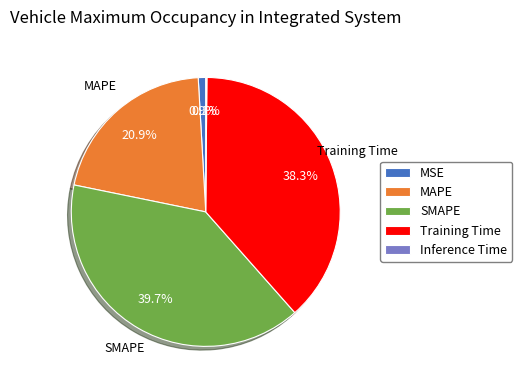

Between Training Time and MSE, which is larger?

Training Time